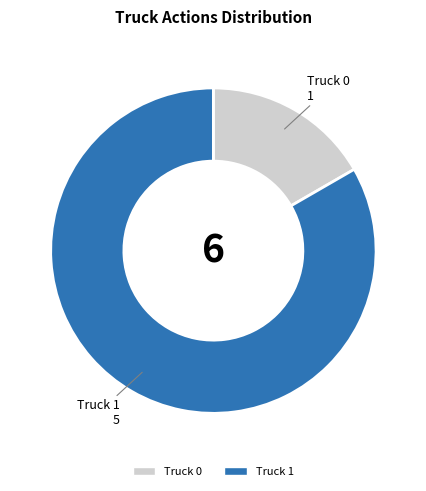

How many segments does this pie chart have?

2